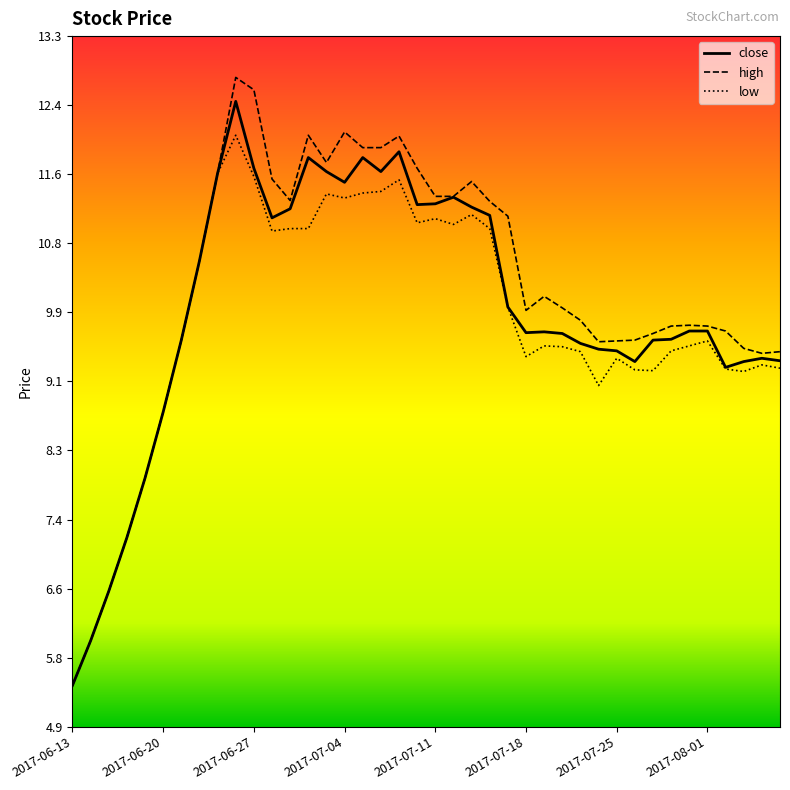

Which series has the widest spread of values?

high